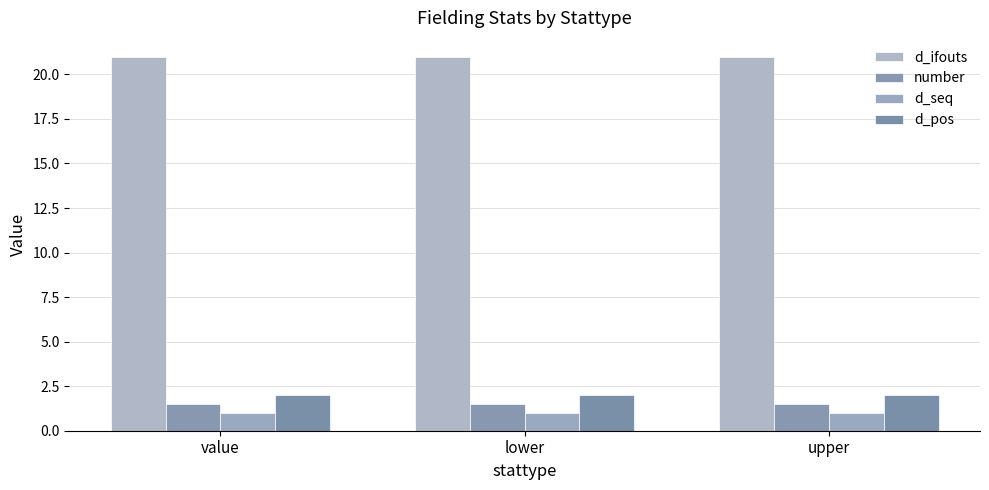

What are all the series names shown in the legend?

d_ifouts, number, d_seq, d_pos